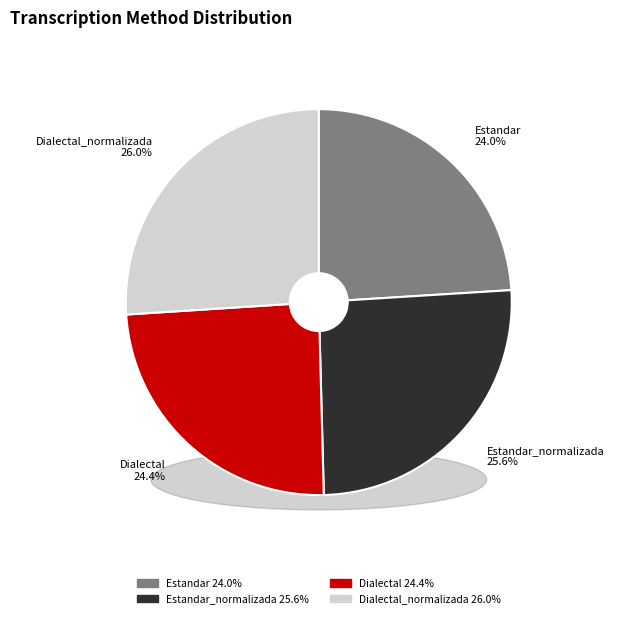

Which has a higher value, Dialectal or Dialectal_normalizada?

Dialectal_normalizada